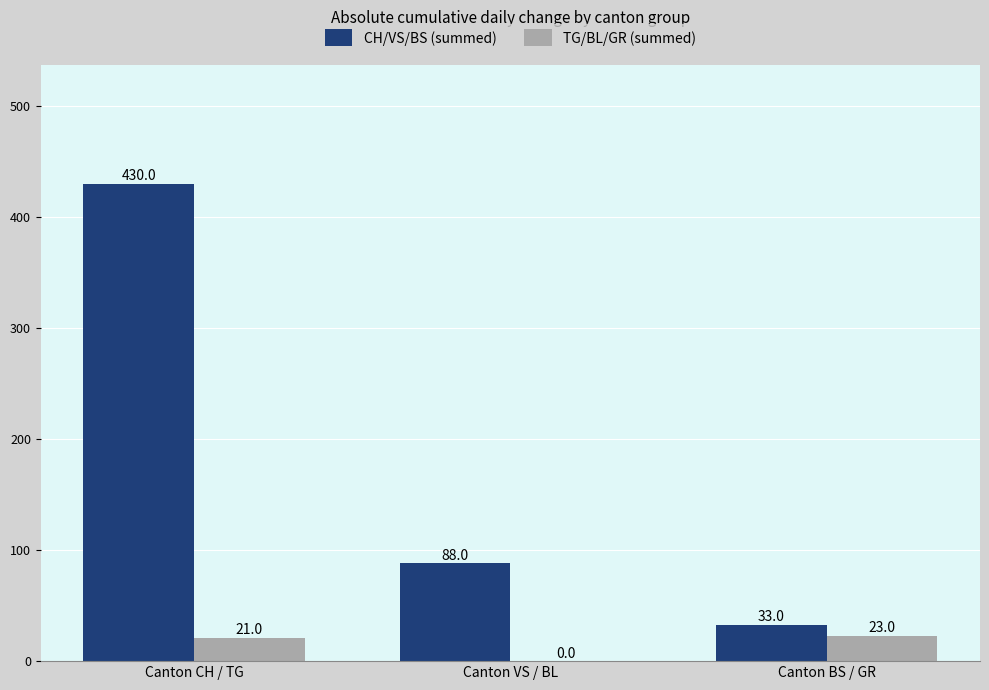

Which series has the largest total across all categories?

CH/VS/BS (summed)